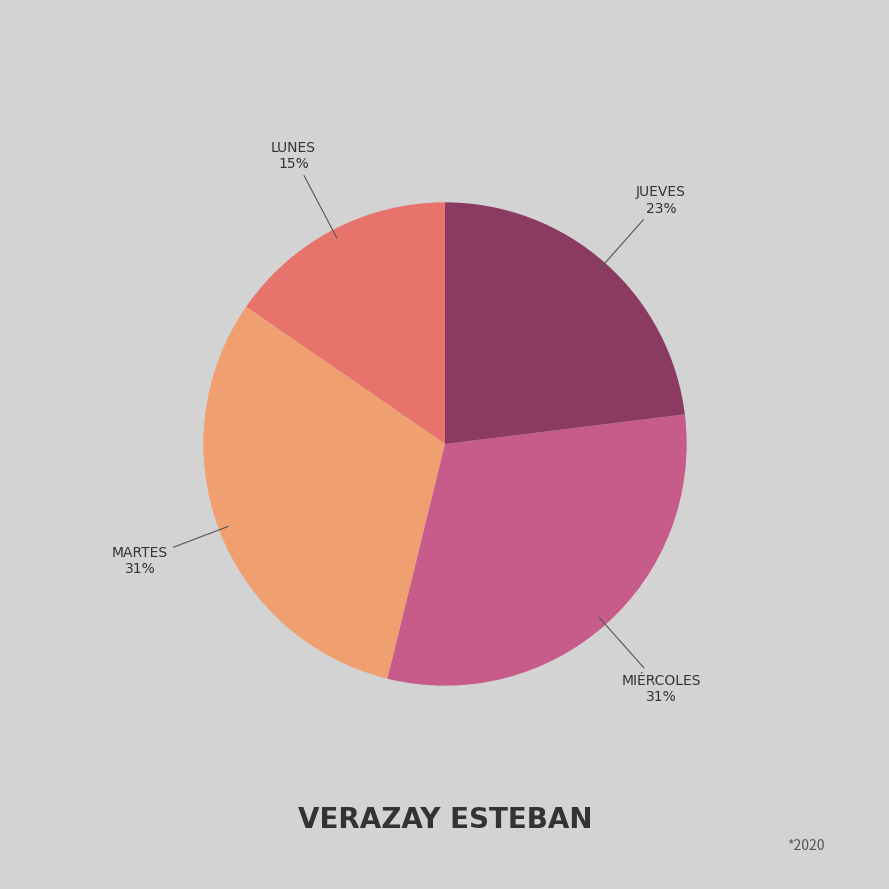

To the nearest percent, what is the average slice percentage?

25%